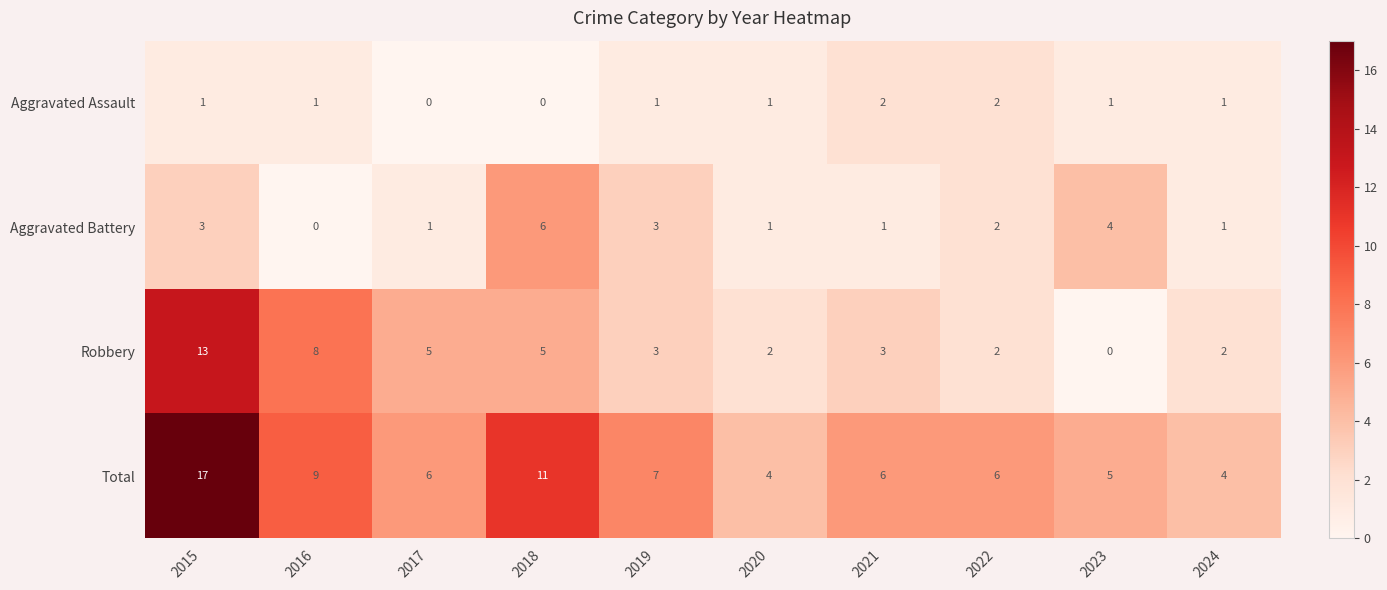

Rank the series by their maximum value, from highest to lowest.

Total, Robbery, Aggravated Battery, Aggravated Assault